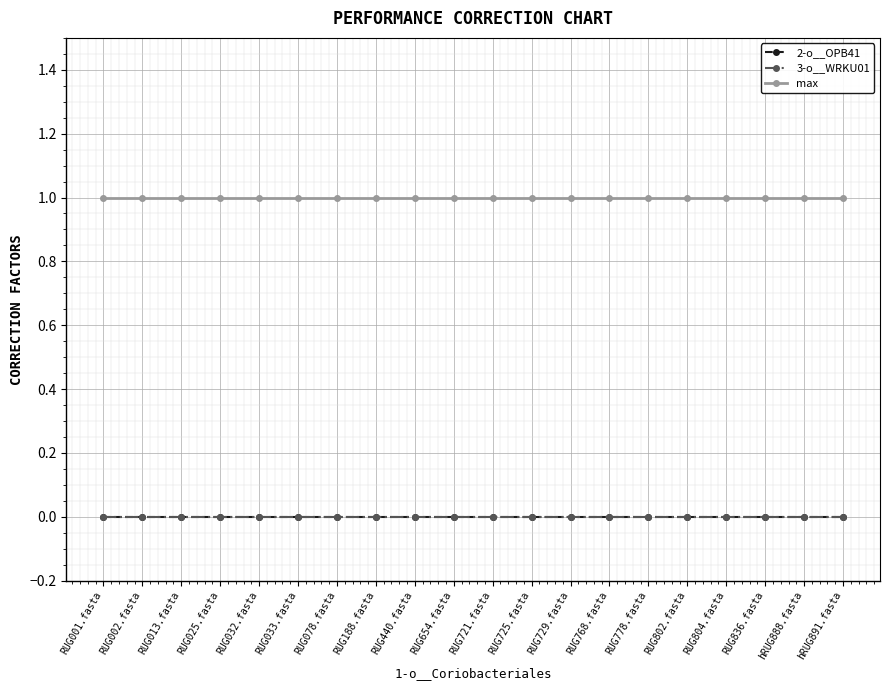

Does the chart have visible grid lines?

Yes